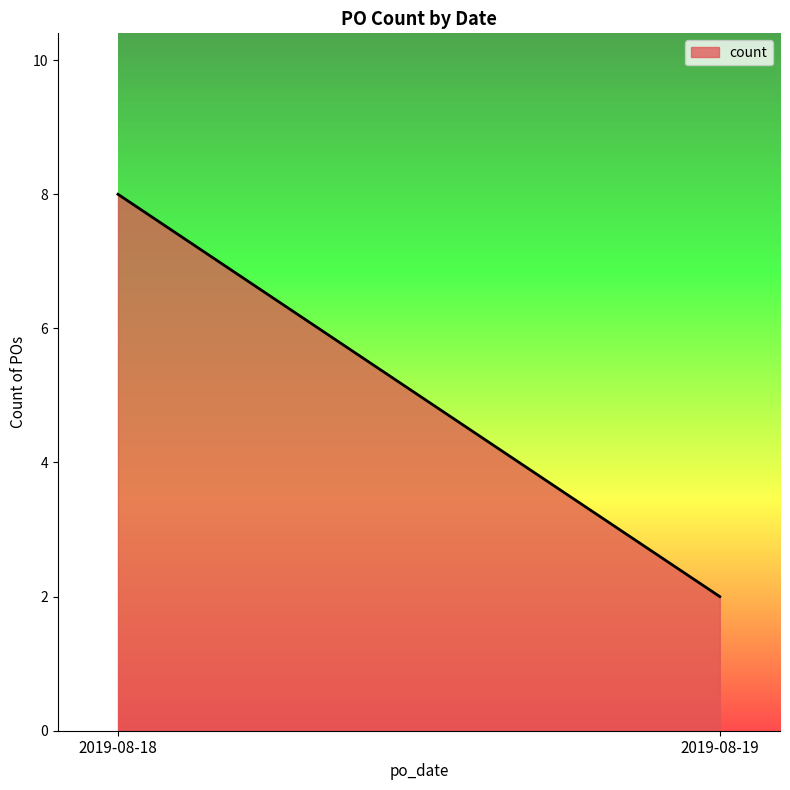

What is the difference between the maximum and minimum values?

6